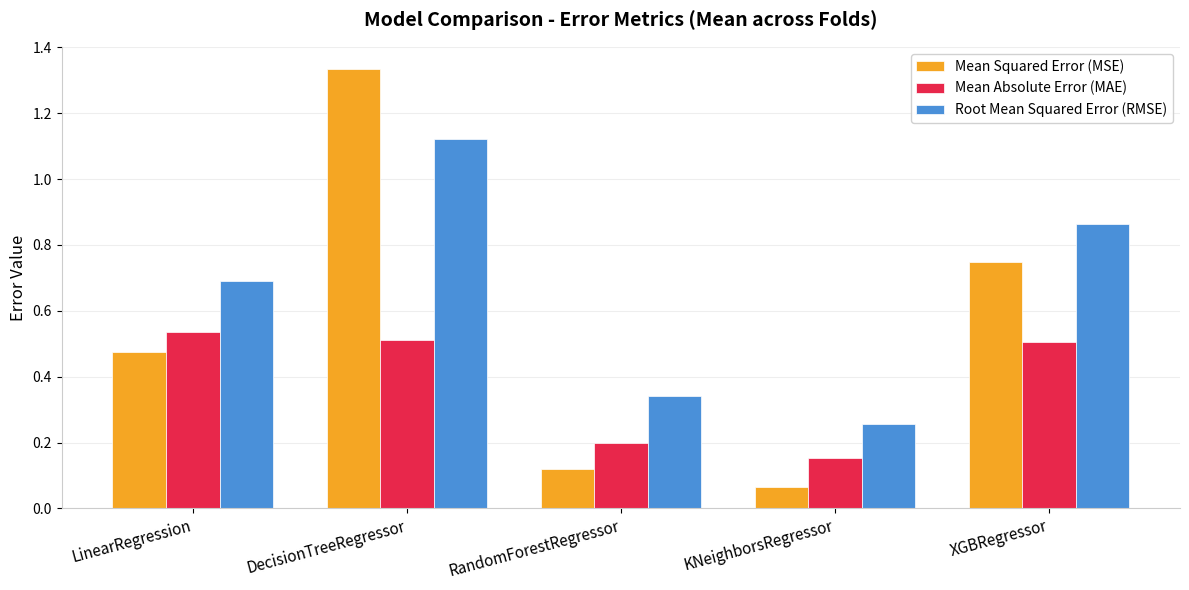

At which label is Mean Squared Error (MSE) closest to 0?

KNeighborsRegressor